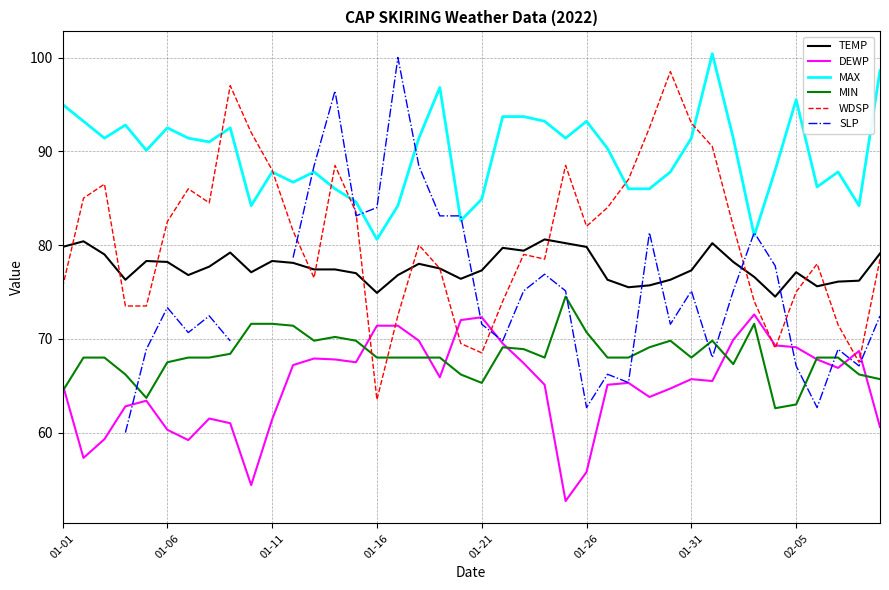

What is the minimum value for MIN?

62.6